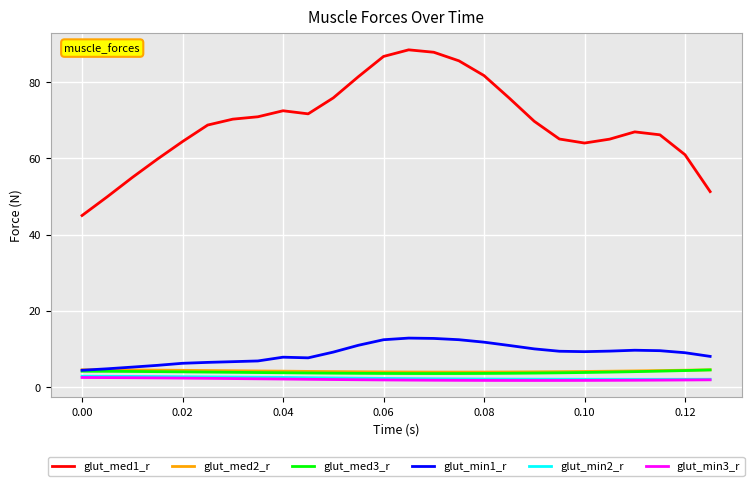

Which series has the largest total across all categories?

glut_med1_r